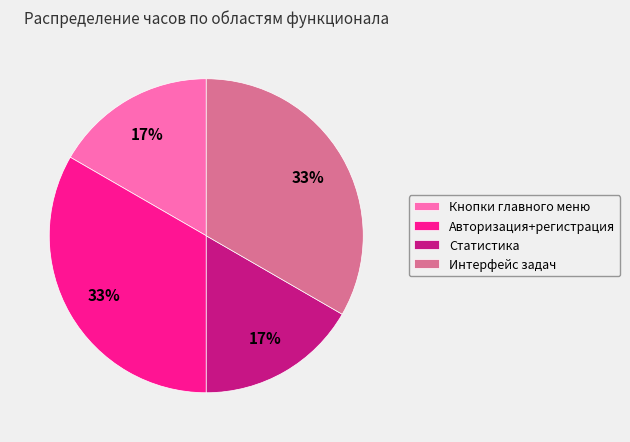

What percentage is the Кнопки главного меню slice, to the nearest percent?

17%